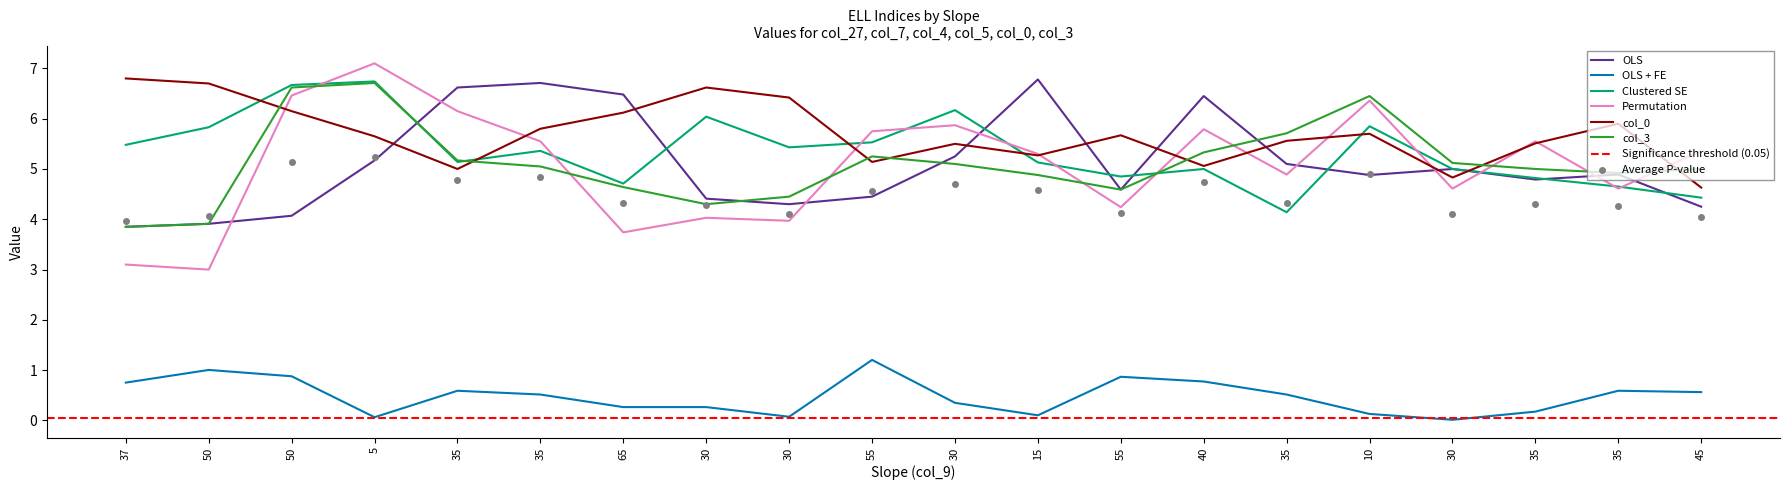

True or false: col_0 has more than 0 interior local peaks.

True